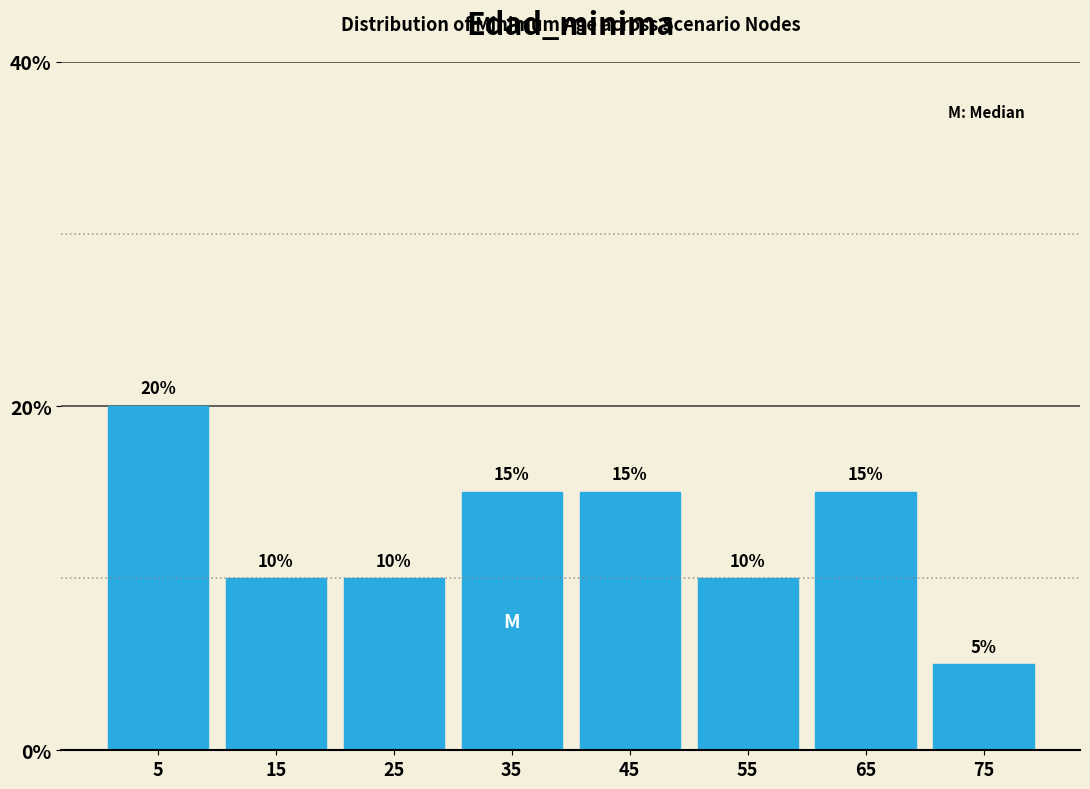

Reading left to right, list every bar in this chart as the range it spans on the x-axis followed by its height.

0 to 10: 20
10 to 20: 10
20 to 30: 10
30 to 40: 15
40 to 50: 15
50 to 60: 10
60 to 70: 15
70 to 80: 5